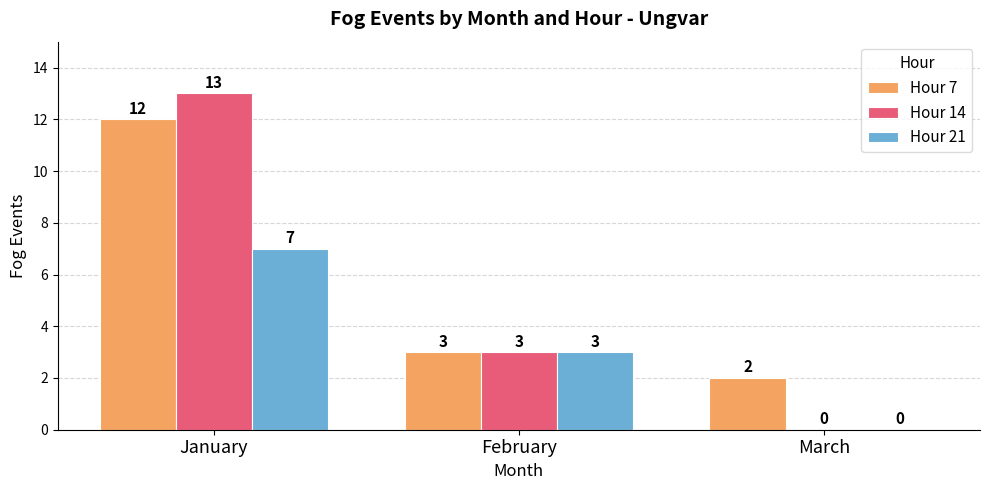

At which label is Hour 21 closest to 3?

February